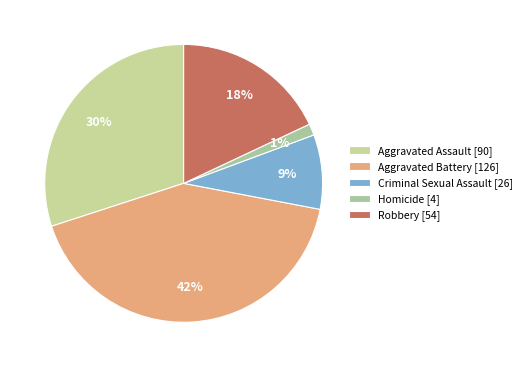

Count the number of slices in the pie.

5